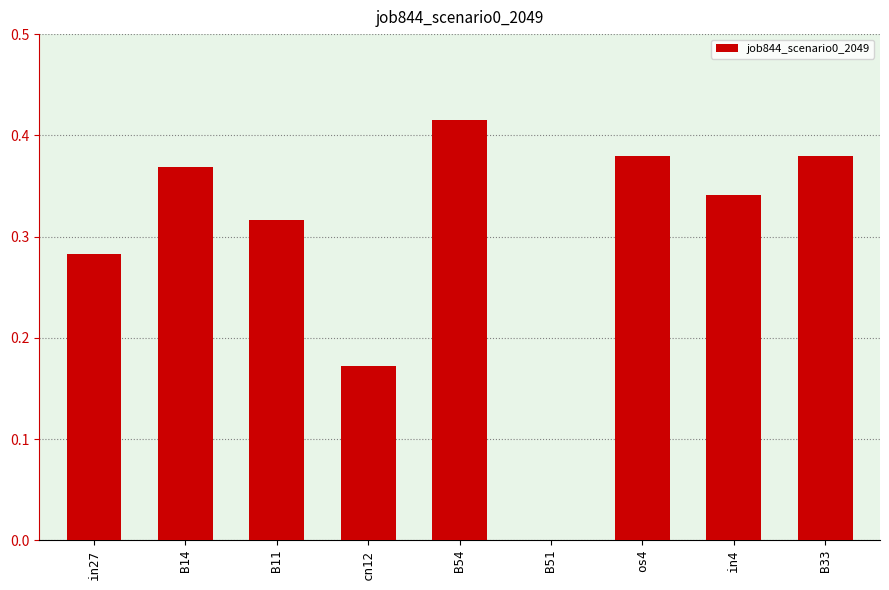

The chart shows a value of -0.2 at B51. True or false?

False